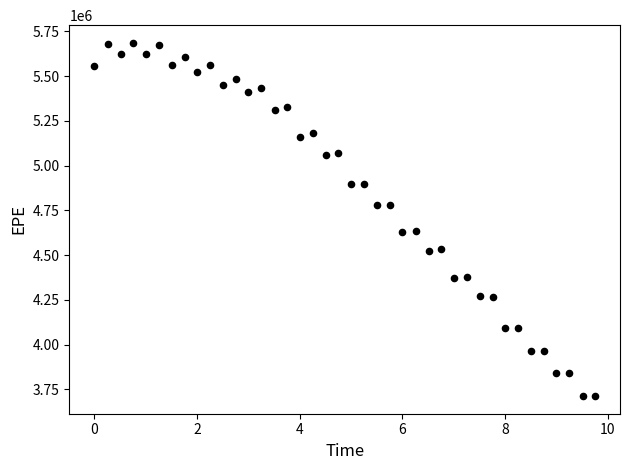

What is the range of X values (max minus min)?

9.7